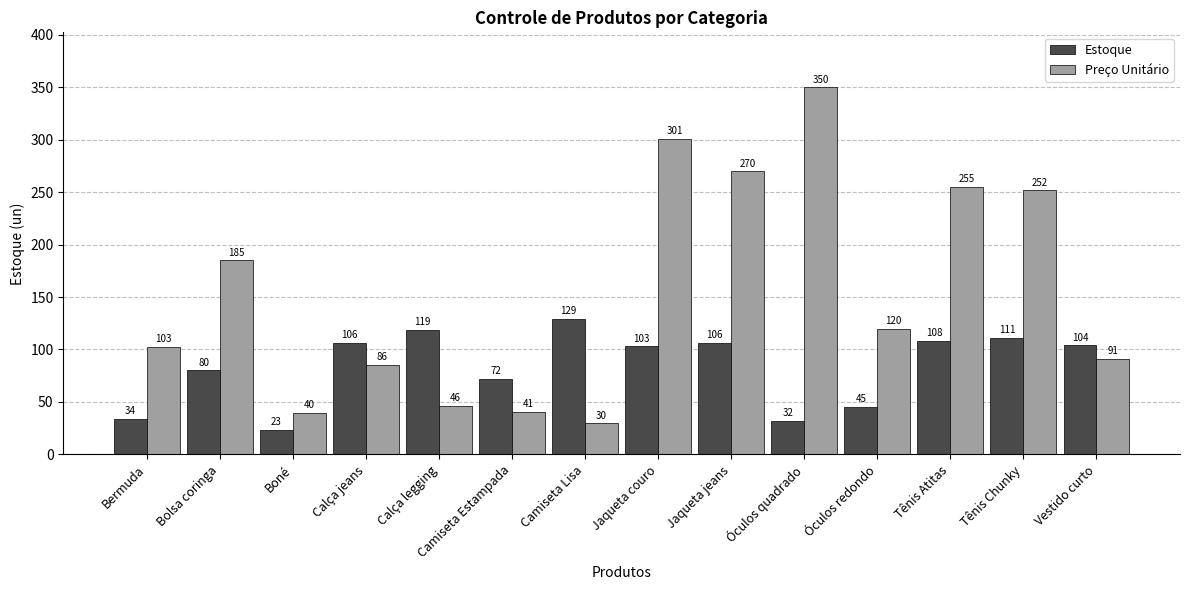

Rank the series by their average value, from highest to lowest.

Preço Unitário, Estoque